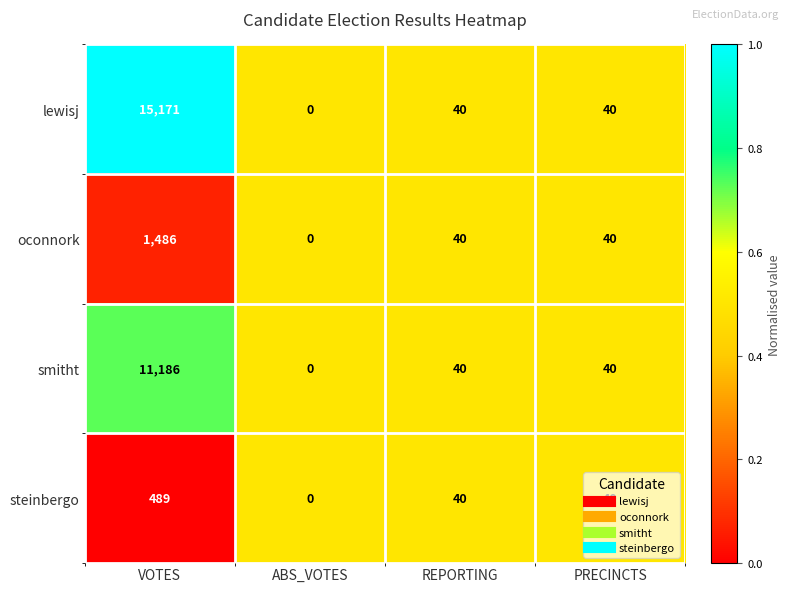

Which category has the highest value in the steinbergo series?

VOTES